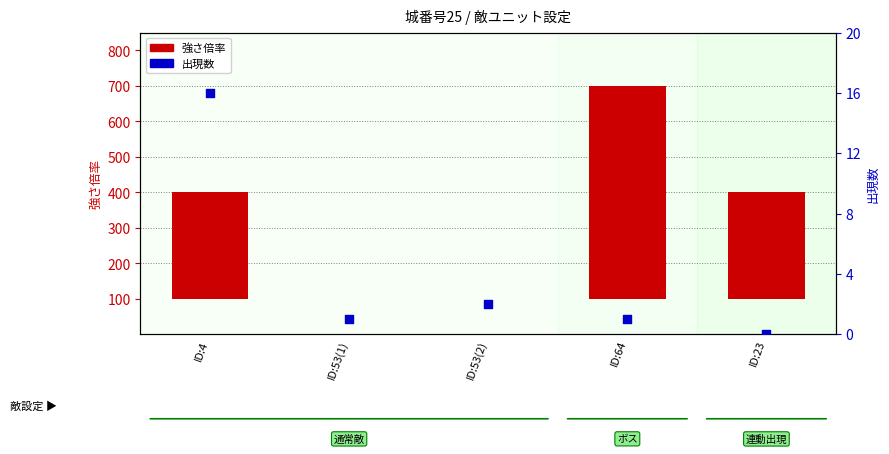

Which series reaches the maximum Y coordinate?

強さ倍率